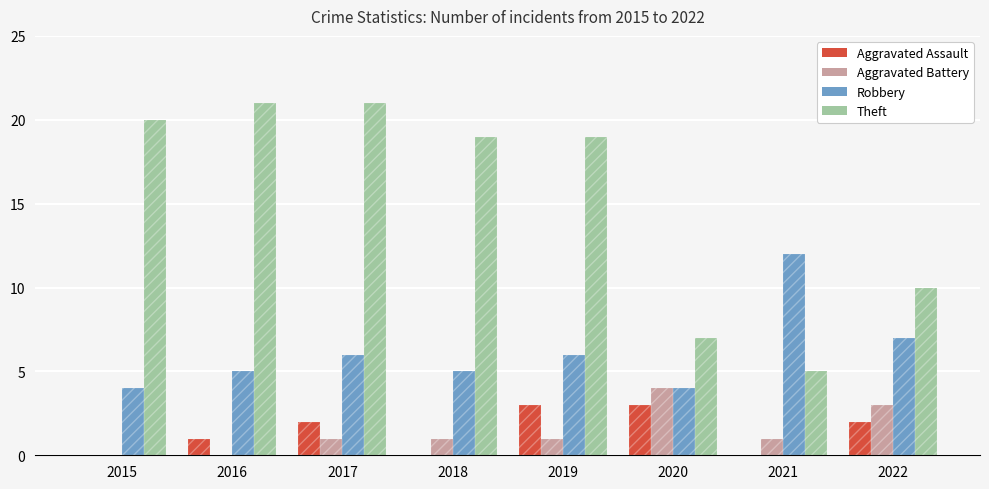

Read the Theft value at 2019.

19